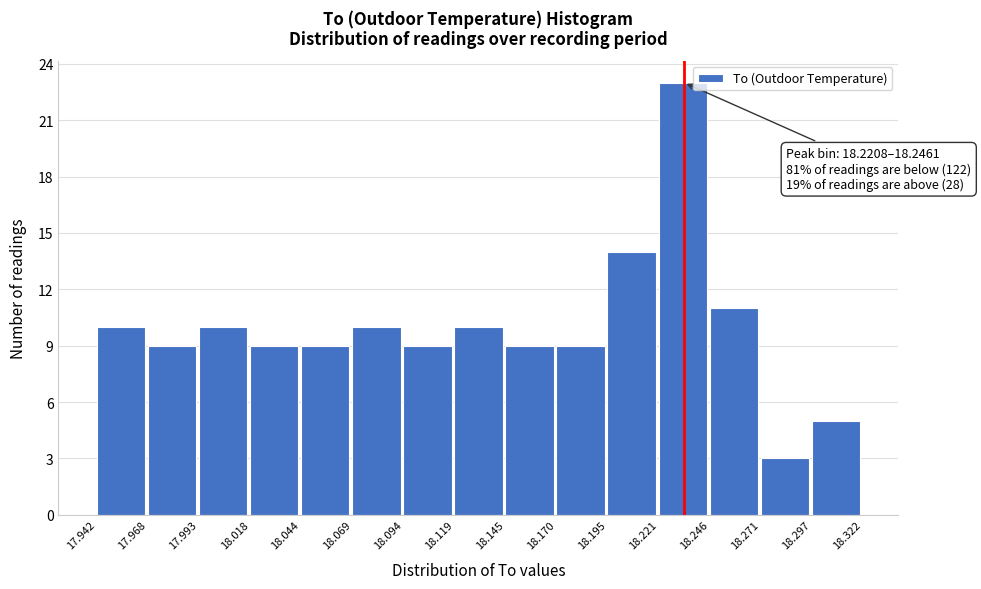

Which range on the x-axis has the tallest bar?

18.221 to 18.246